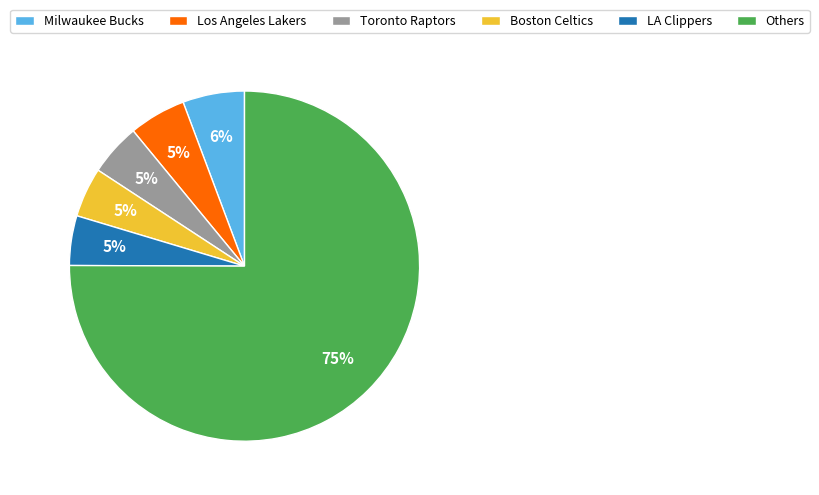

How many slices are in this pie chart?

6